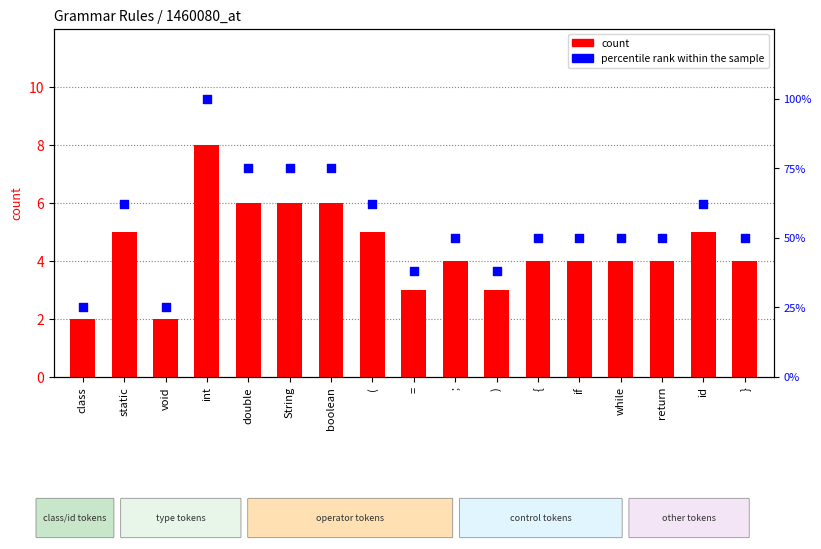

What are all the series names shown in the legend?

count, percentile rank within the sample